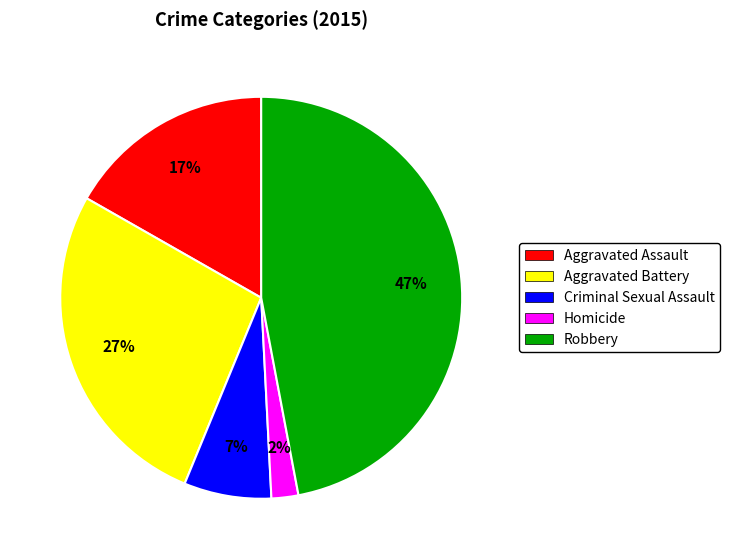

Is it true that Aggravated Assault is 17% of the pie?

True